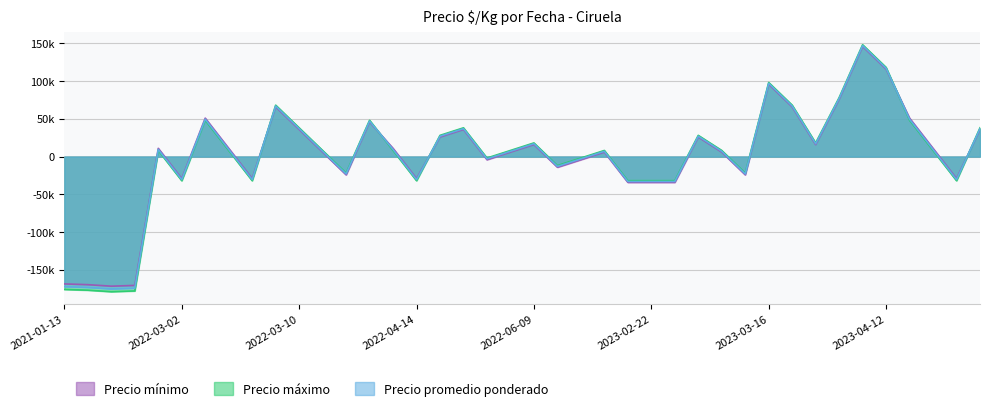

What are all the series names shown in the legend?

Precio mínimo, Precio máximo, Precio promedio ponderado